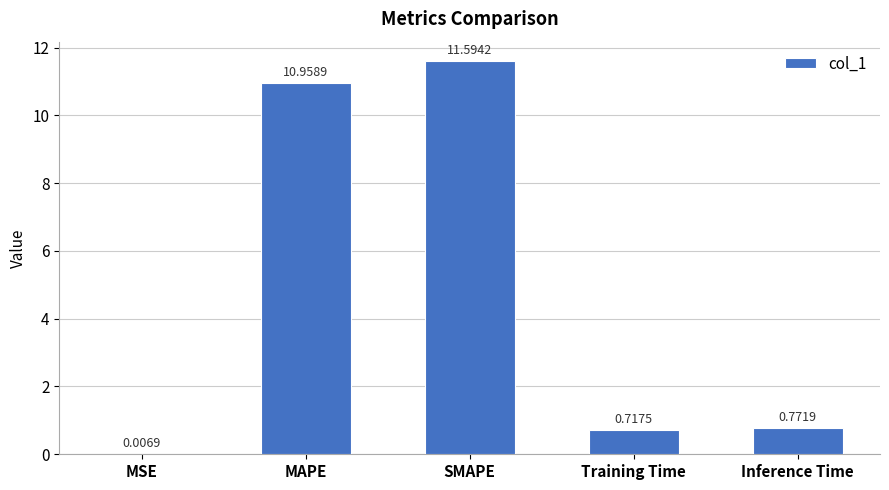

What is the sum of the values at Training Time and SMAPE?

12.3